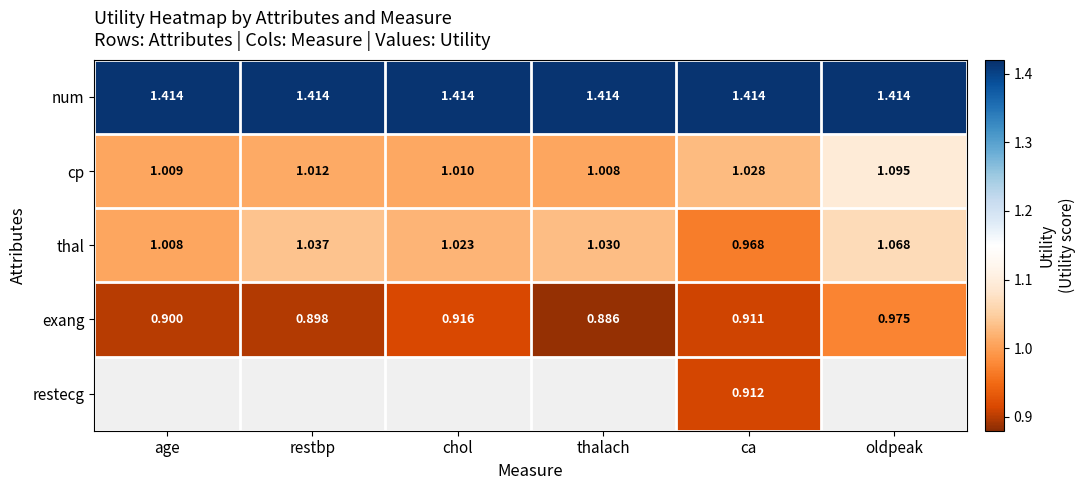

Where does the thal series first go above 1?

age